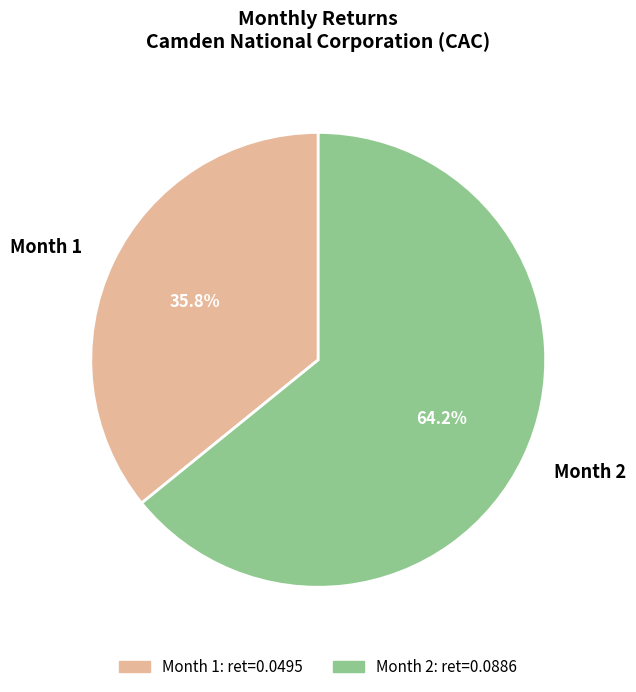

What percentage is NOT represented by Month 1?

64.2%